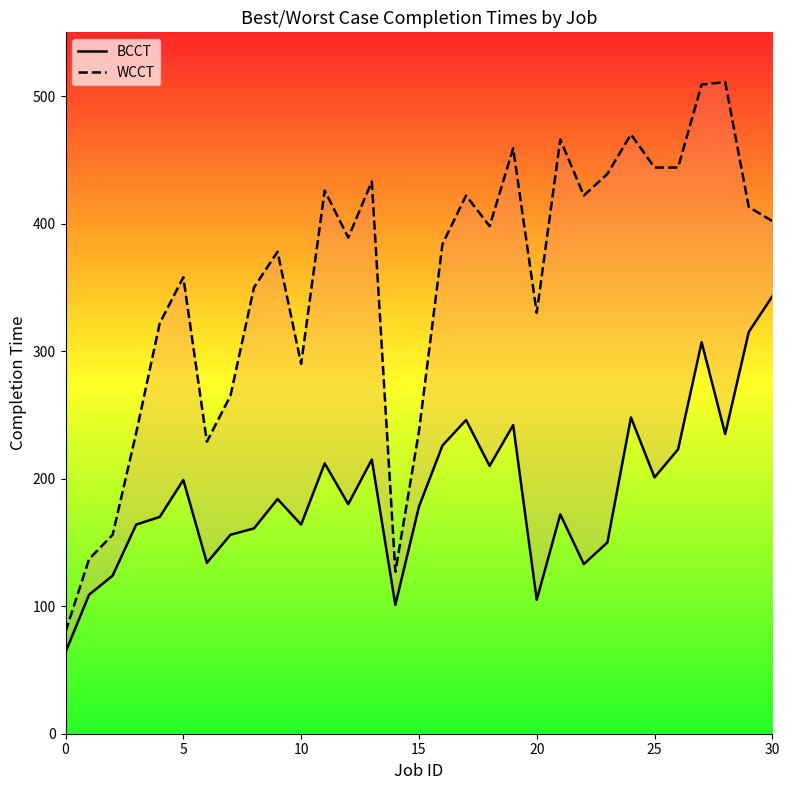

What is the difference between the maximum and minimum values in the WCCT series?

431